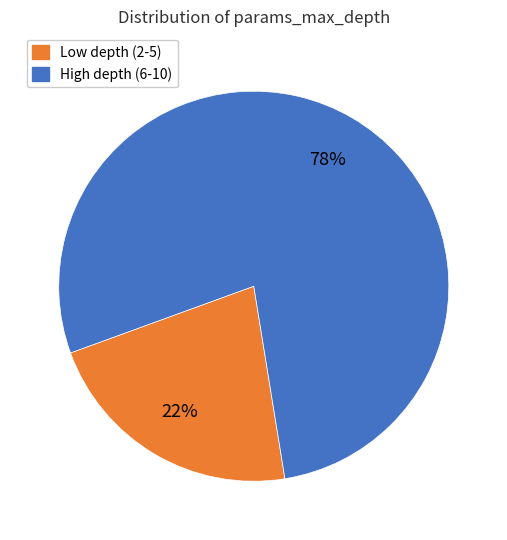

The High depth (6-10) slice represents 69% of the pie. True or false?

False